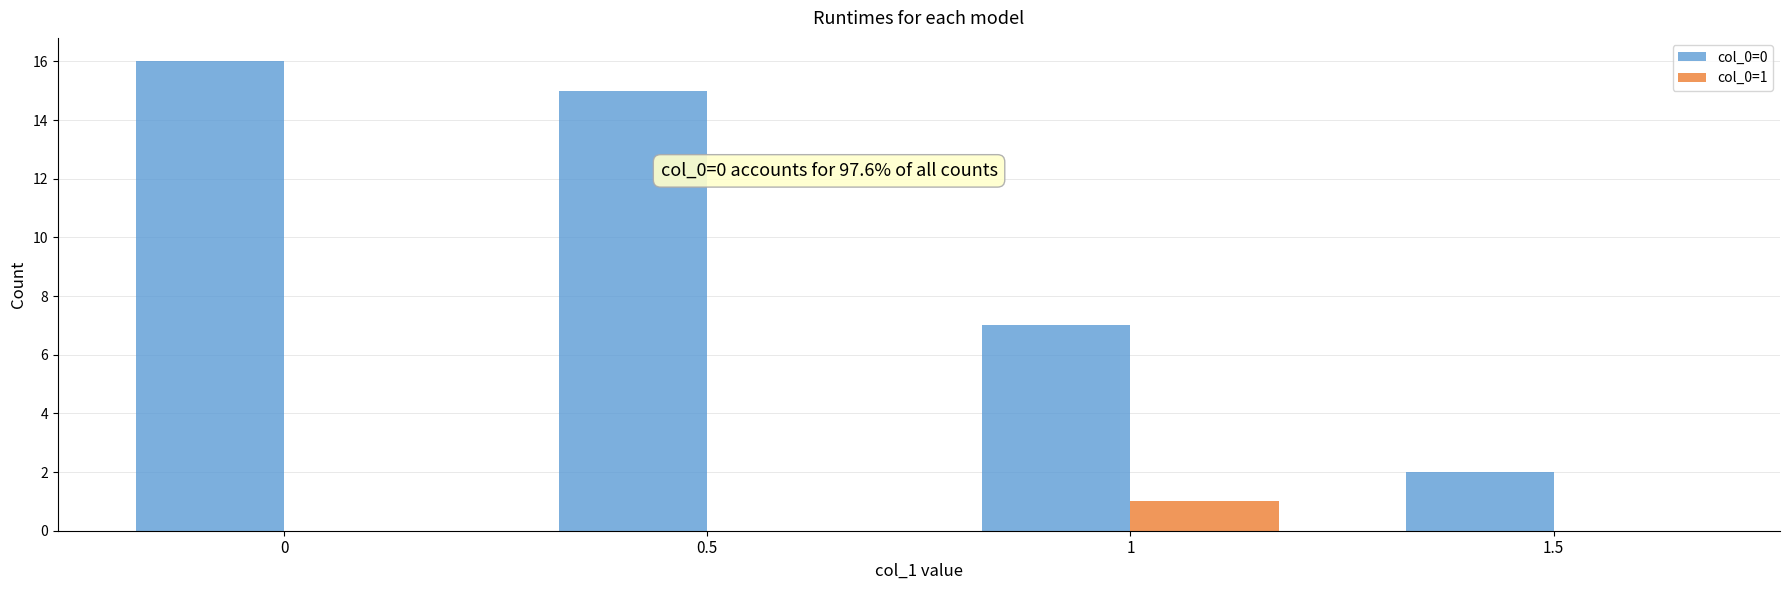

How many groups of bars are there?

4